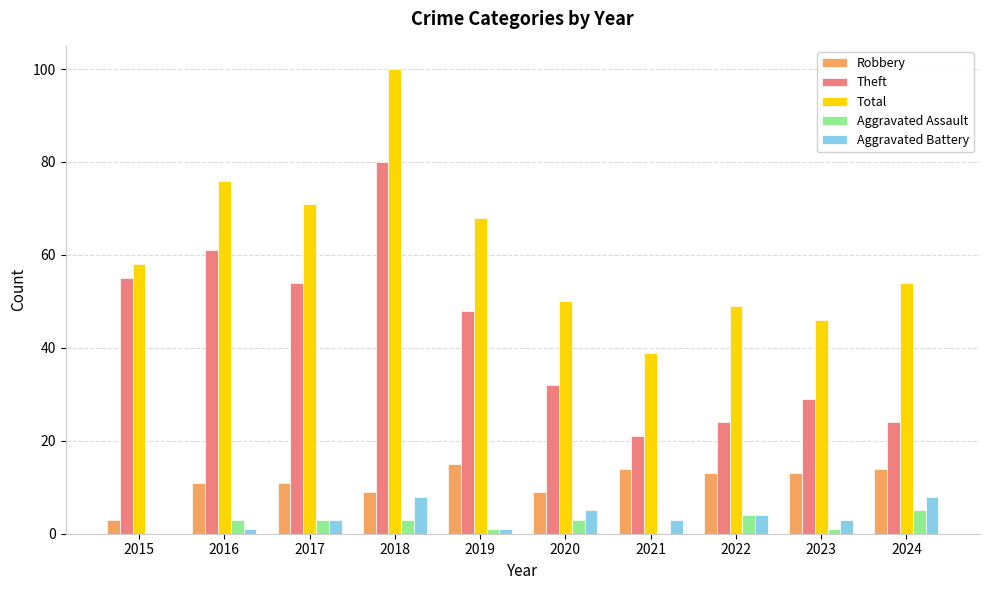

Reading left to right, list all the values displayed in this chart.

Robbery: 3	11	11	9	15	9	14	13	13	14
Theft: 55	61	54	80	48	32	21	24	29	24
Total: 58	76	71	100	68	50	39	49	46	54
Aggravated Assault: 0	3	3	3	1	3	0	4	1	5
Aggravated Battery: 0	1	3	8	1	5	3	4	3	8